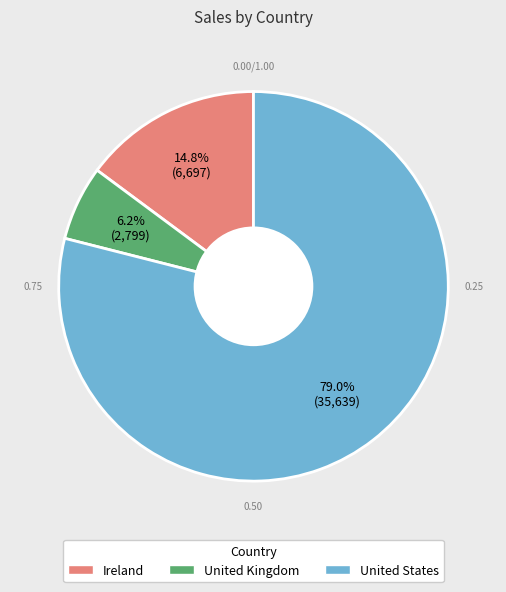

Does United Kingdom represent more than half of the total?

No